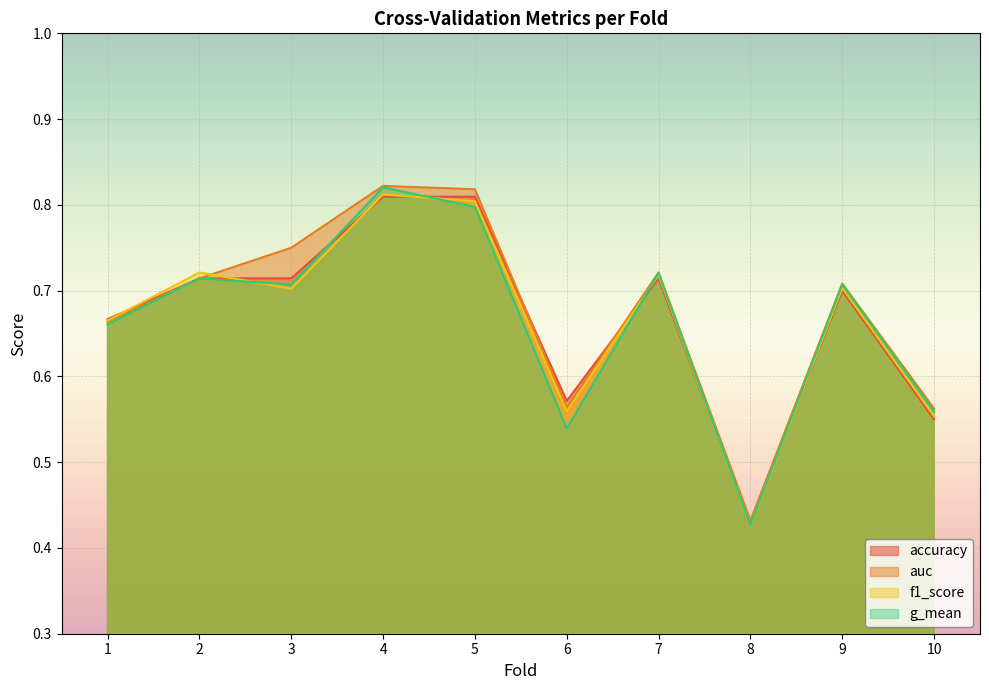

Reading left to right, list all the values displayed in this chart.

accuracy: 0.7	0.7	0.7	0.8	0.8	0.6	0.7	0.4	0.7	0.6
auc: 0.7	0.7	0.8	0.8	0.8	0.6	0.7	0.4	0.7	0.6
f1_score: 0.7	0.7	0.7	0.8	0.8	0.6	0.7	0.4	0.7	0.6
g_mean: 0.7	0.7	0.7	0.8	0.8	0.5	0.7	0.4	0.7	0.6